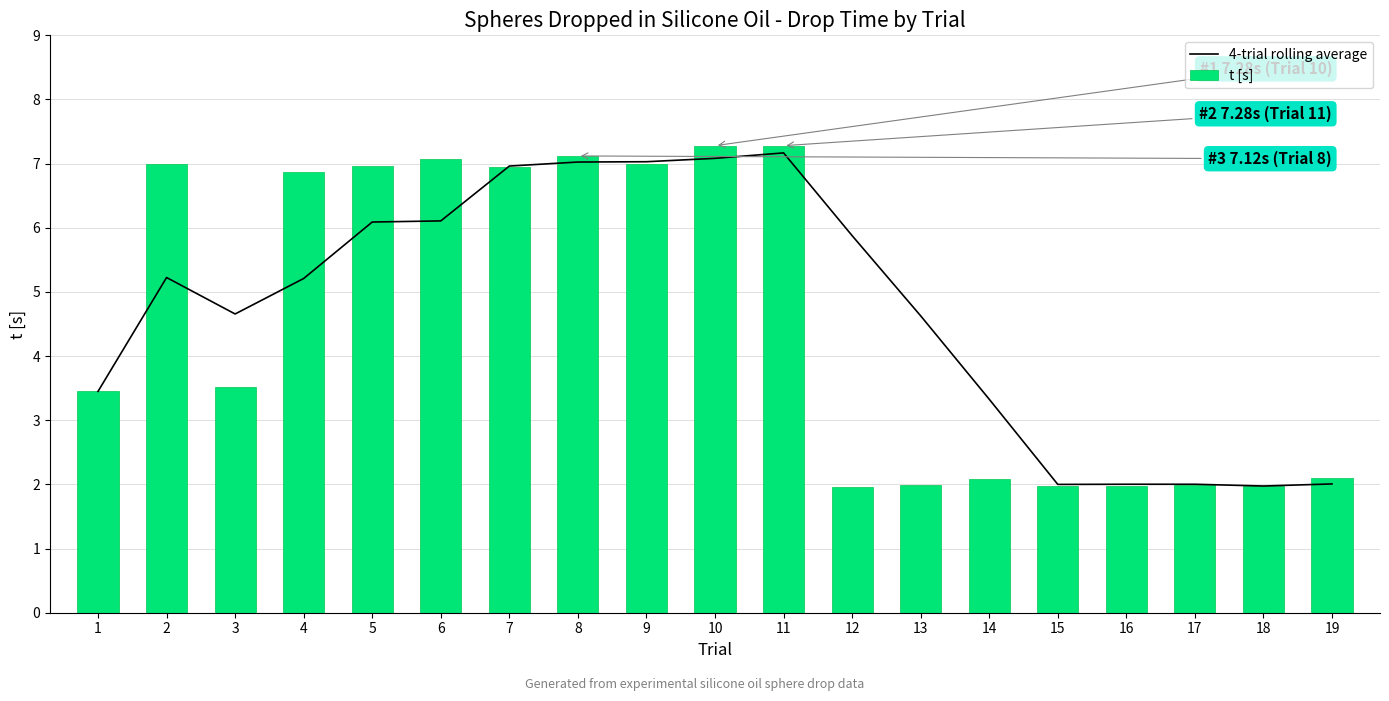

What is the total value across all series at 17?

4.0